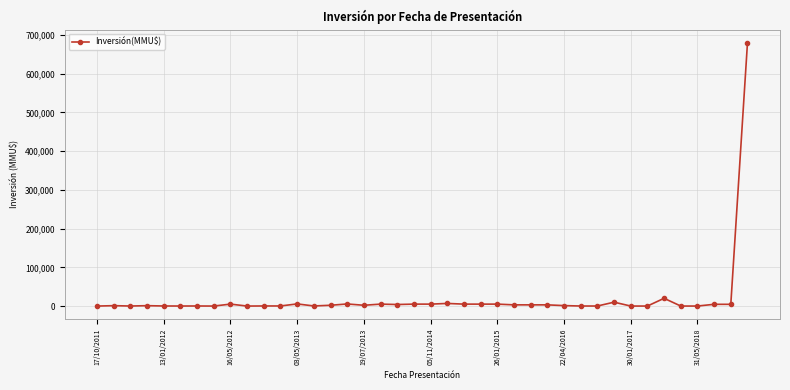

What is the greatest value displayed?

680000.0